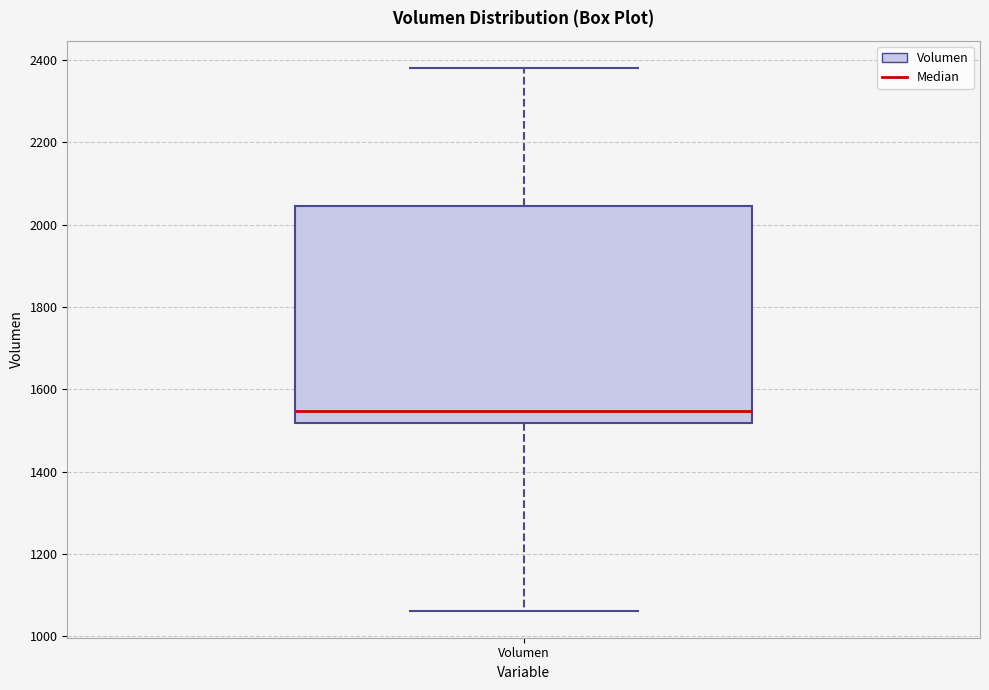

Transcribe this box plot: give where the median line is, the range the box spans, and where the two whiskers end, as read against the y-axis. The values are not printed on the chart, so give them approximately, as read against the axis.

median 1540, box 1520 to 2040, whiskers 1060 to 2380